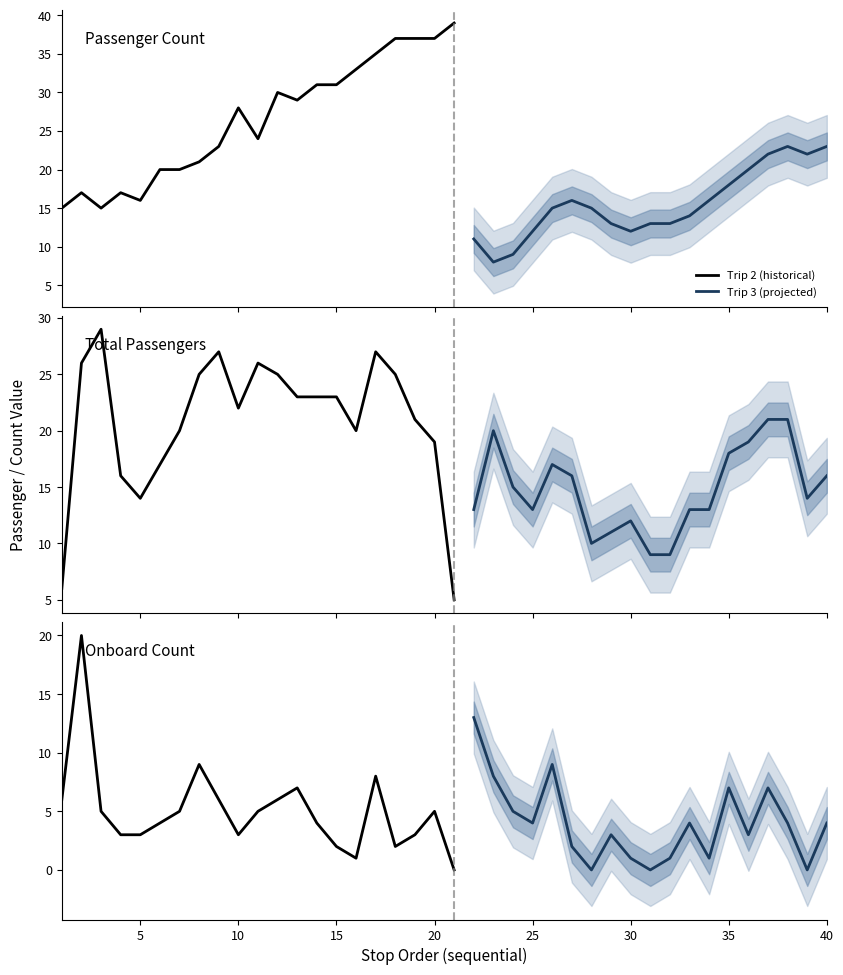

What is the sum of all total values?

719